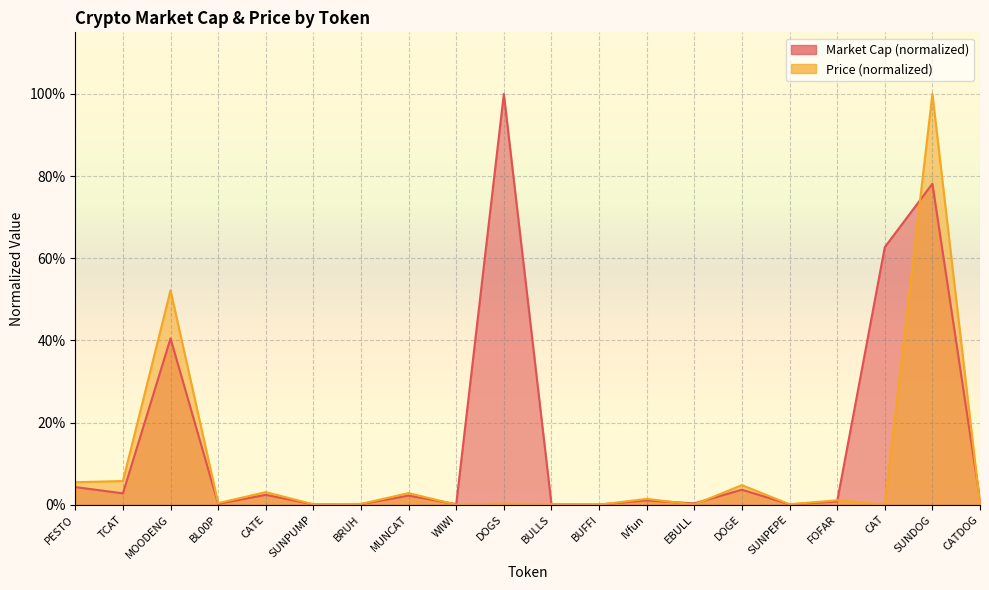

Rank the series by their average value, from lowest to highest.

Price (scaled), Market Cap (log normalized)